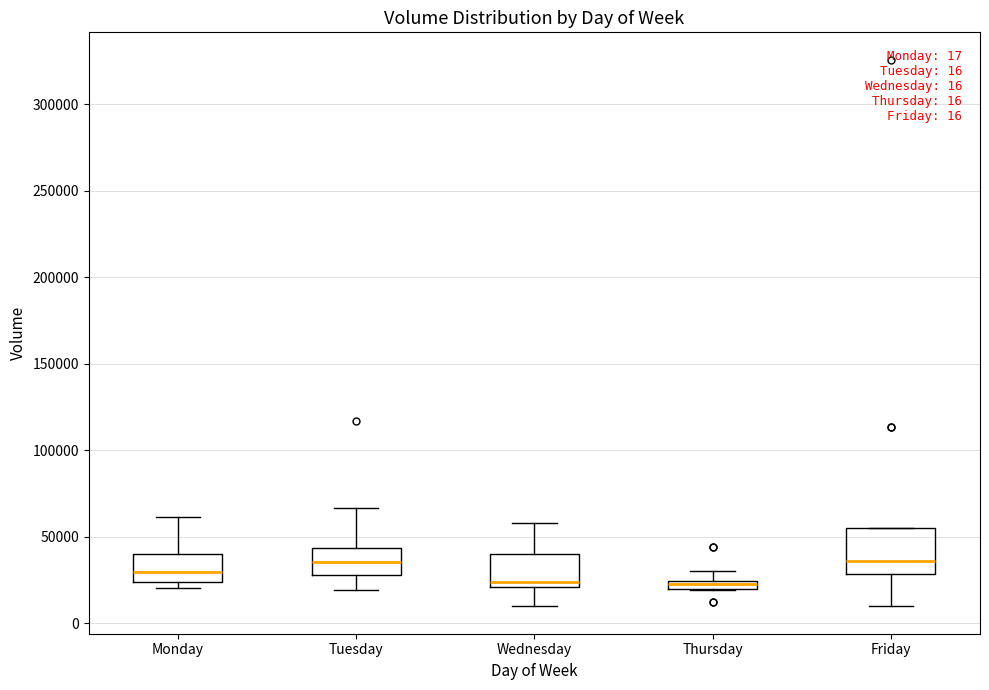

Comparing the boxes themselves (not the whiskers), which one is the tallest?

Friday